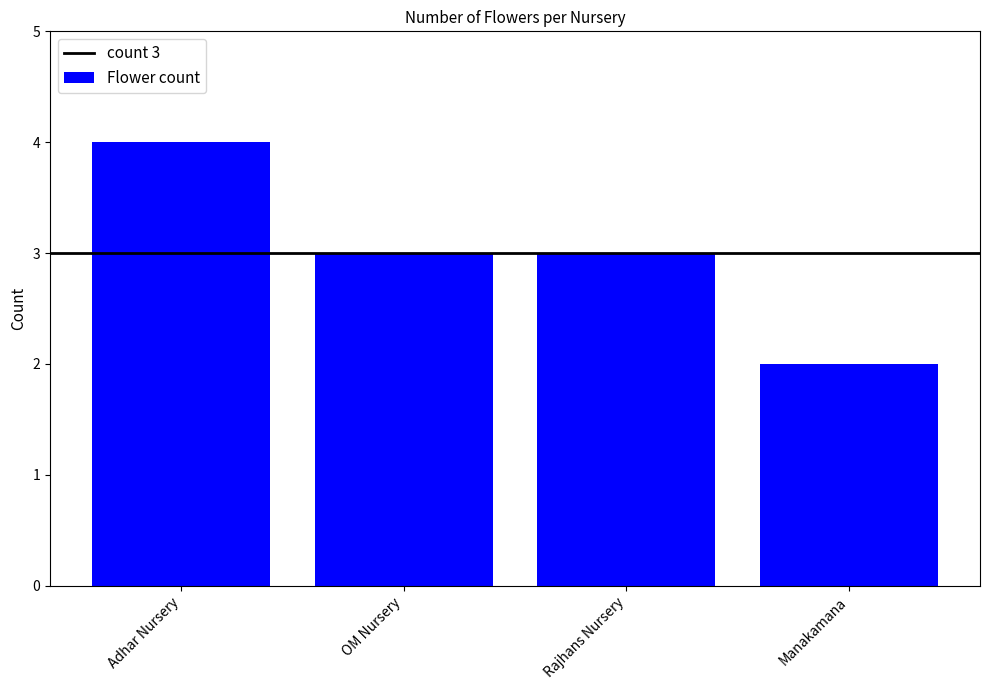

The value at Manakamana is 1. True or false?

False